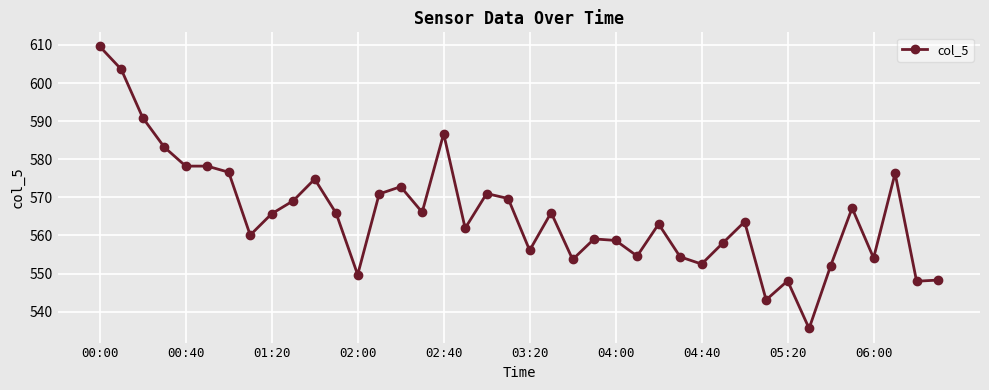

What is the greatest value displayed?

609.6